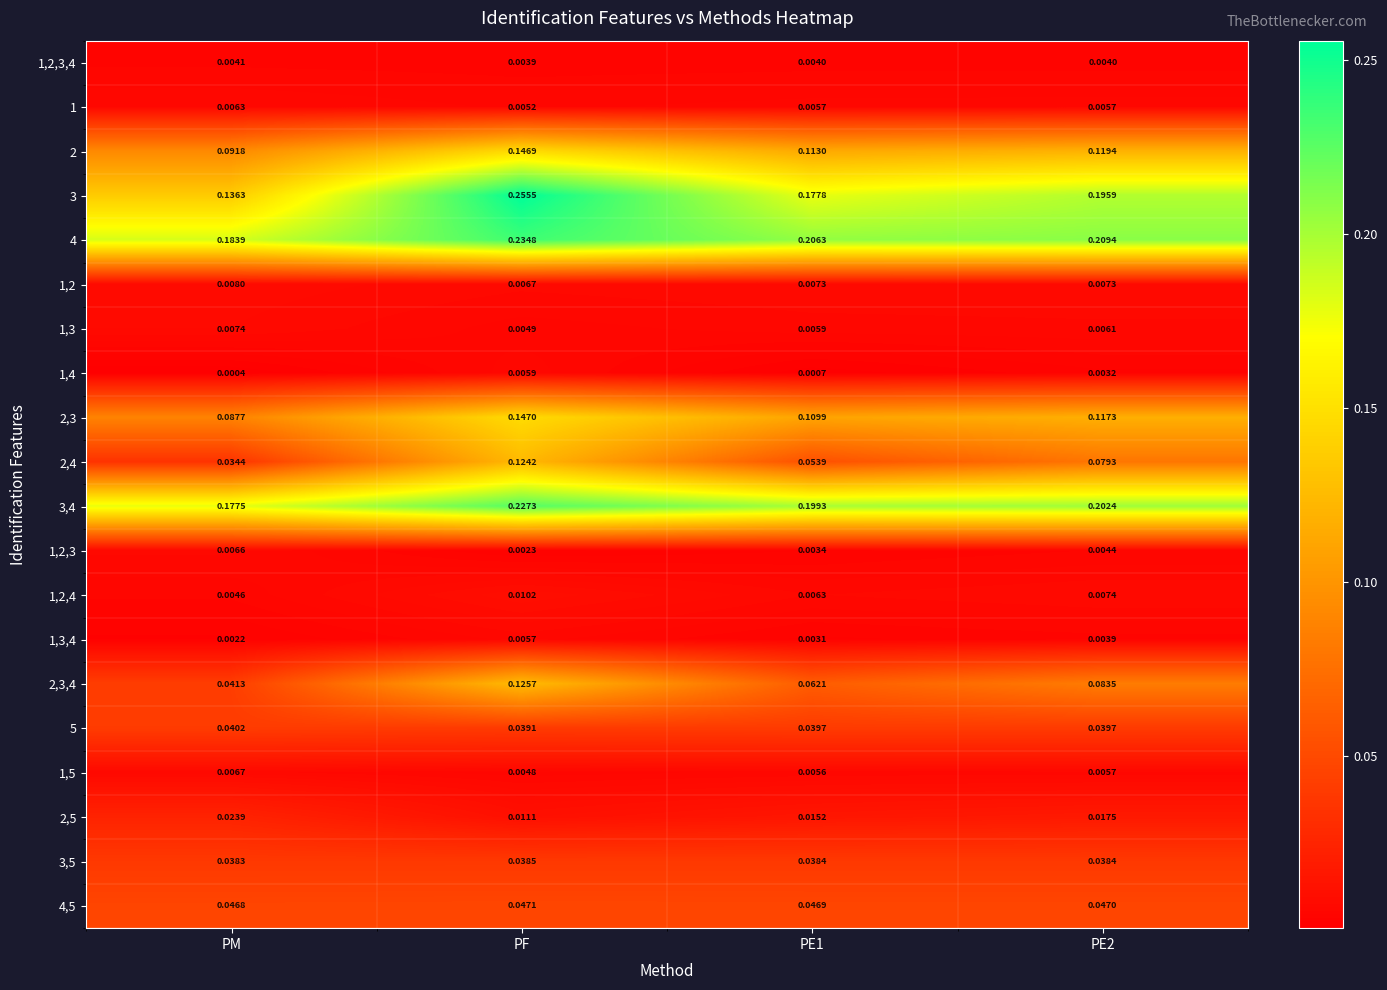

Which series has the largest range (max minus min)?

3